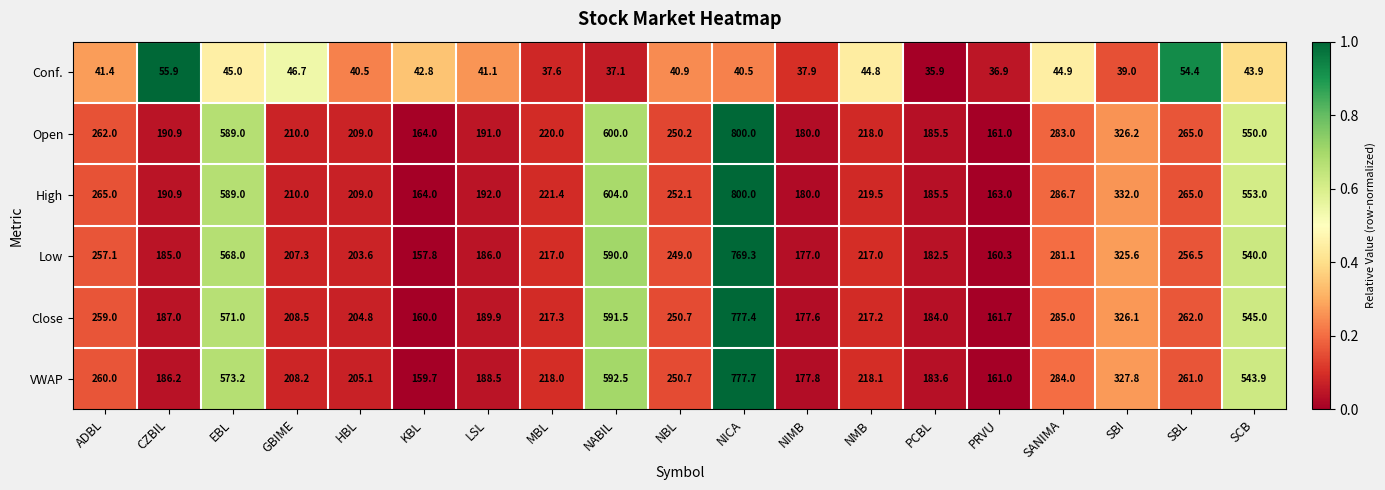

At NMB, list the series in order from smallest to largest.

Conf., Low, Close, Open, VWAP, High